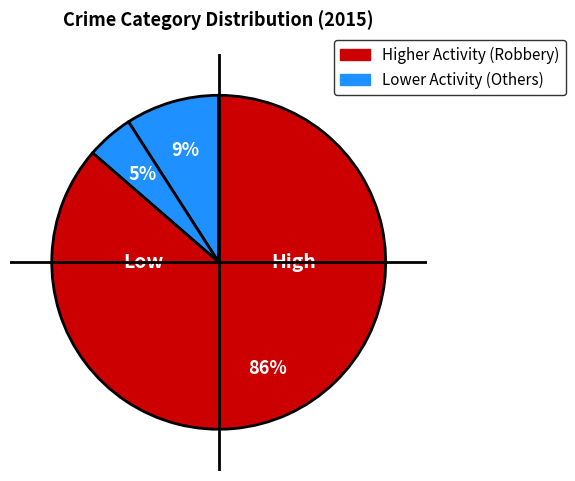

Is there any slice that represents more than half of the pie?

Yes